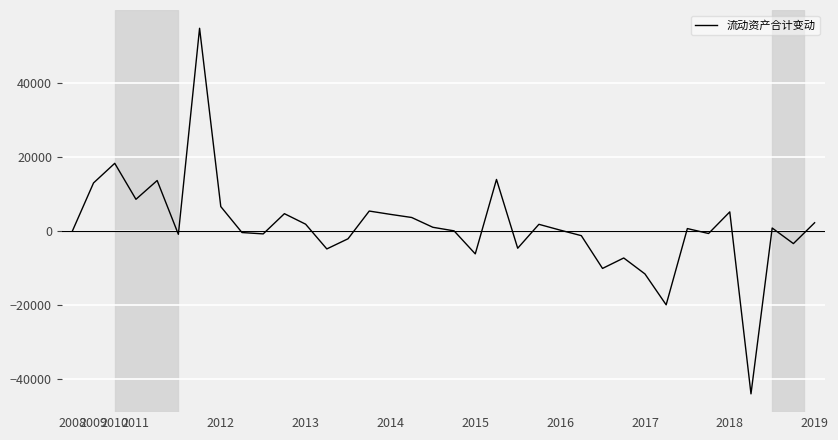

How many distinct data groups are displayed?

1